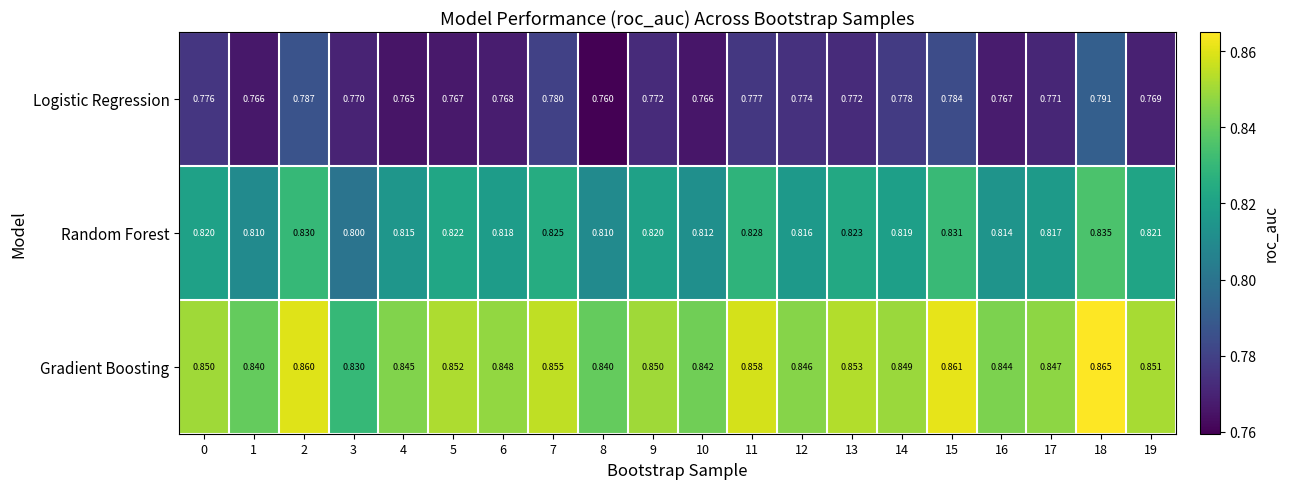

List the series in order of their peak value, lowest first.

Logistic Regression, Random Forest, Gradient Boosting